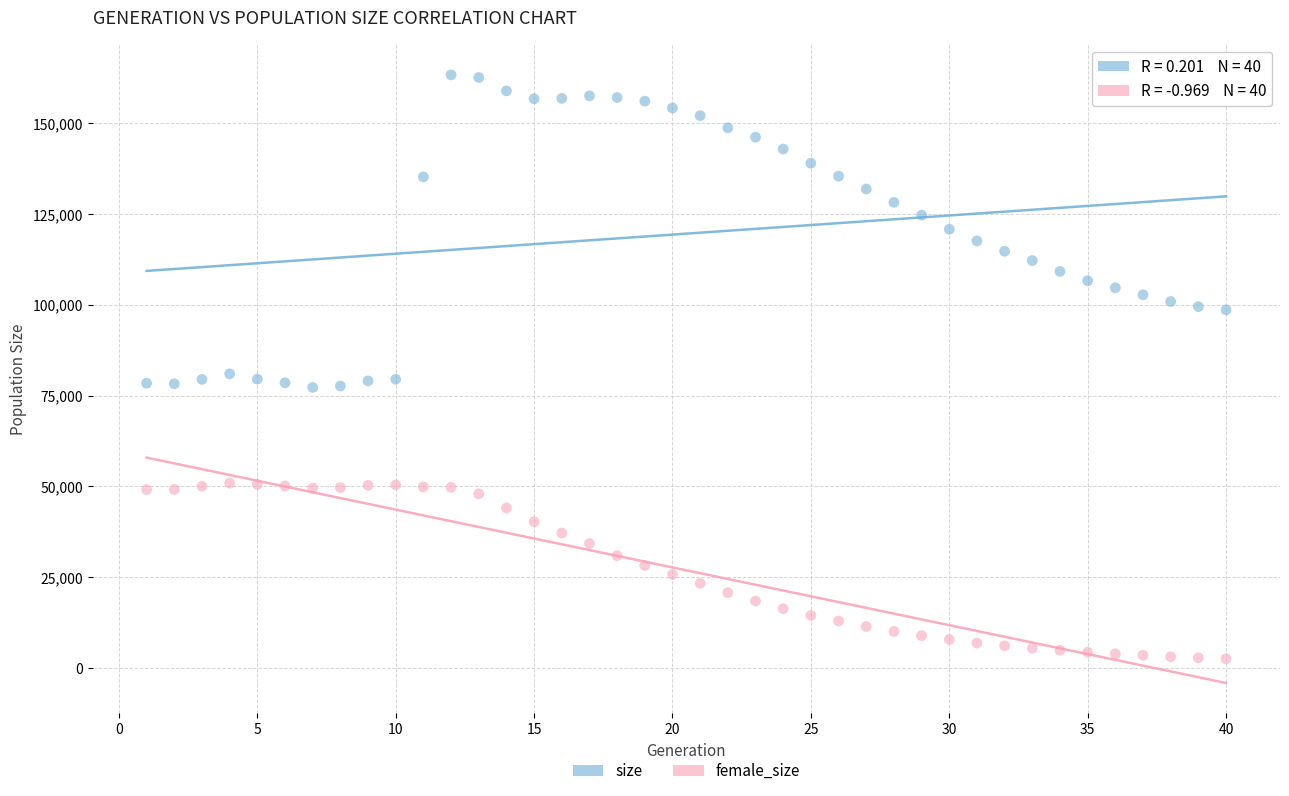

Which series has the widest spread of Y values?

size